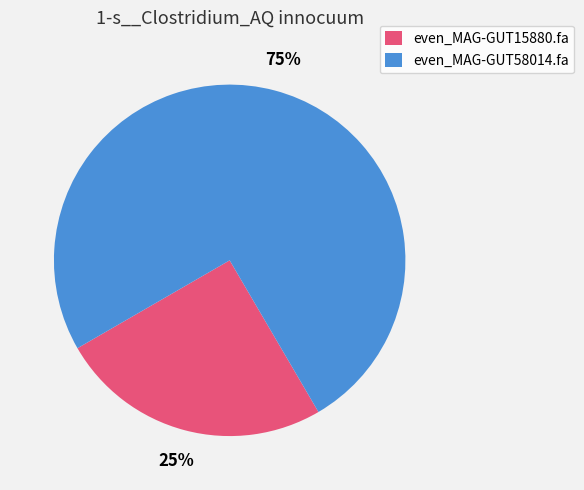

Combined, do even_MAG-GUT15880.fa and even_MAG-GUT58014.fa account for over 50%?

Yes